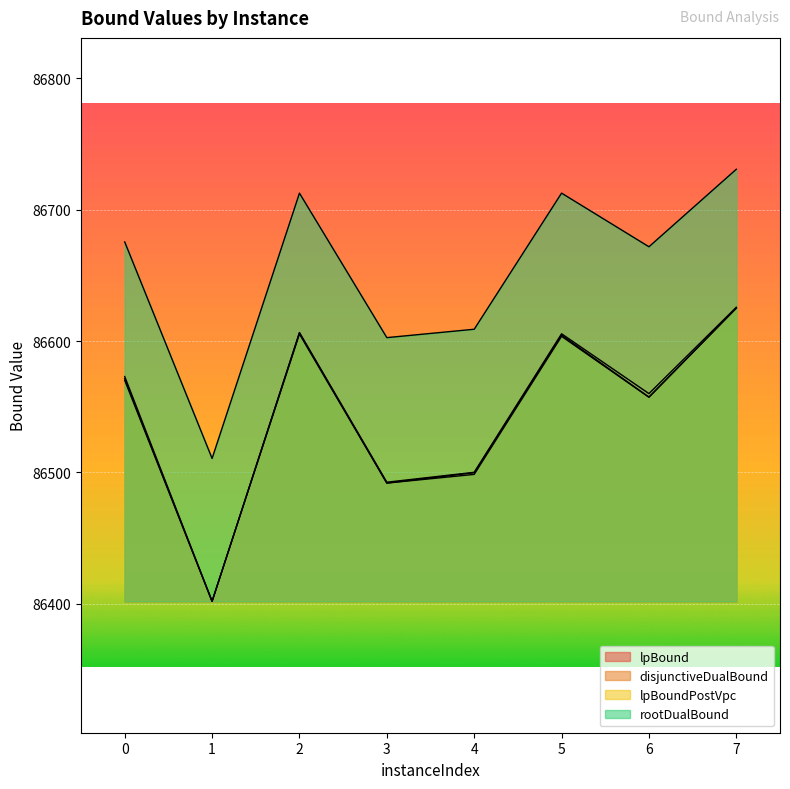

What is the approximate value of lpBound at 0?

86570.1